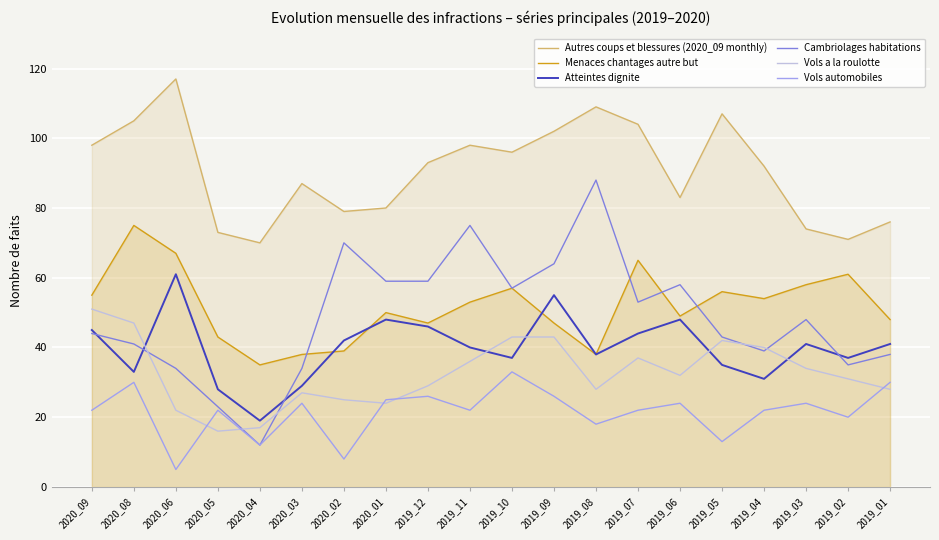

At 2020_09, list the series in order from smallest to largest.

Vols automobiles, Cambriolages habitations, Atteintes dignite, Vols a la roulotte, Menaces chantages autre but, Autres coups et blessures (2020_09 monthly)